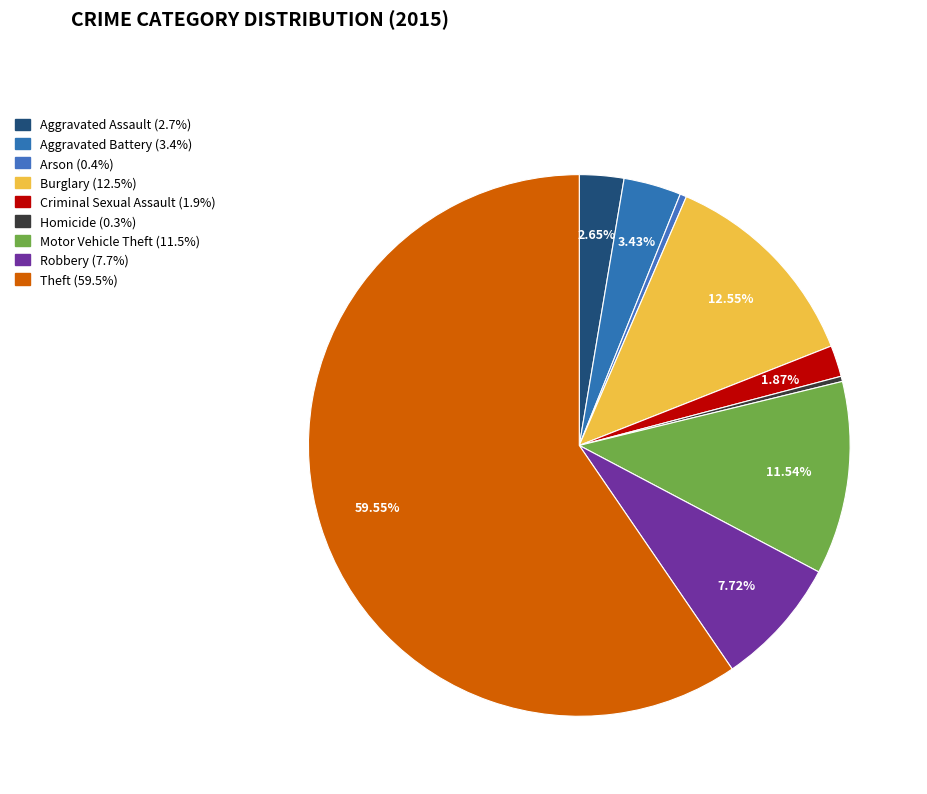

What percentage is NOT represented by Burglary?

87.5%